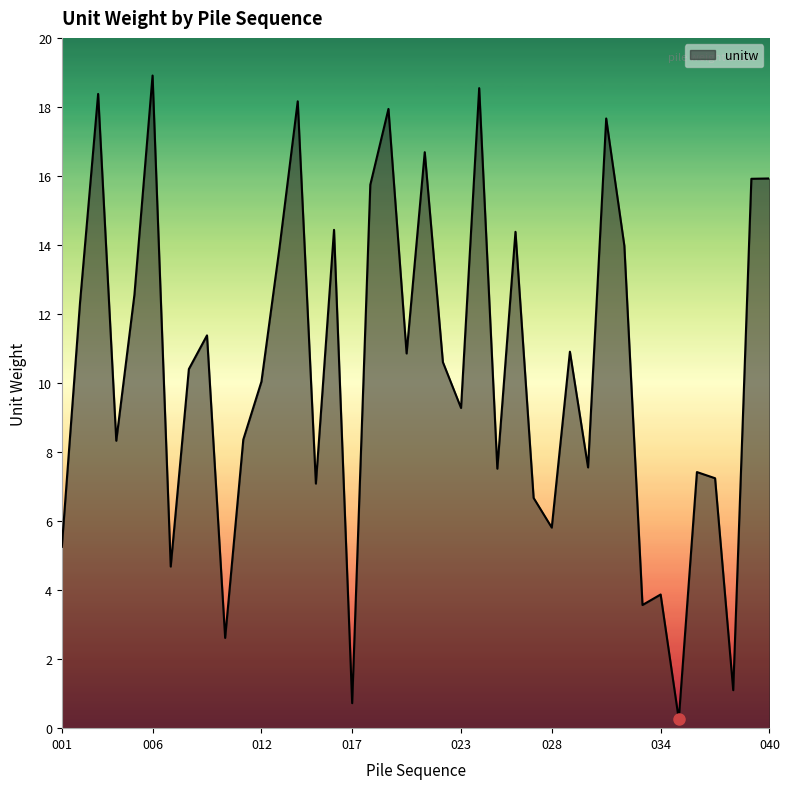

What is the maximum value shown in the chart?

18.9